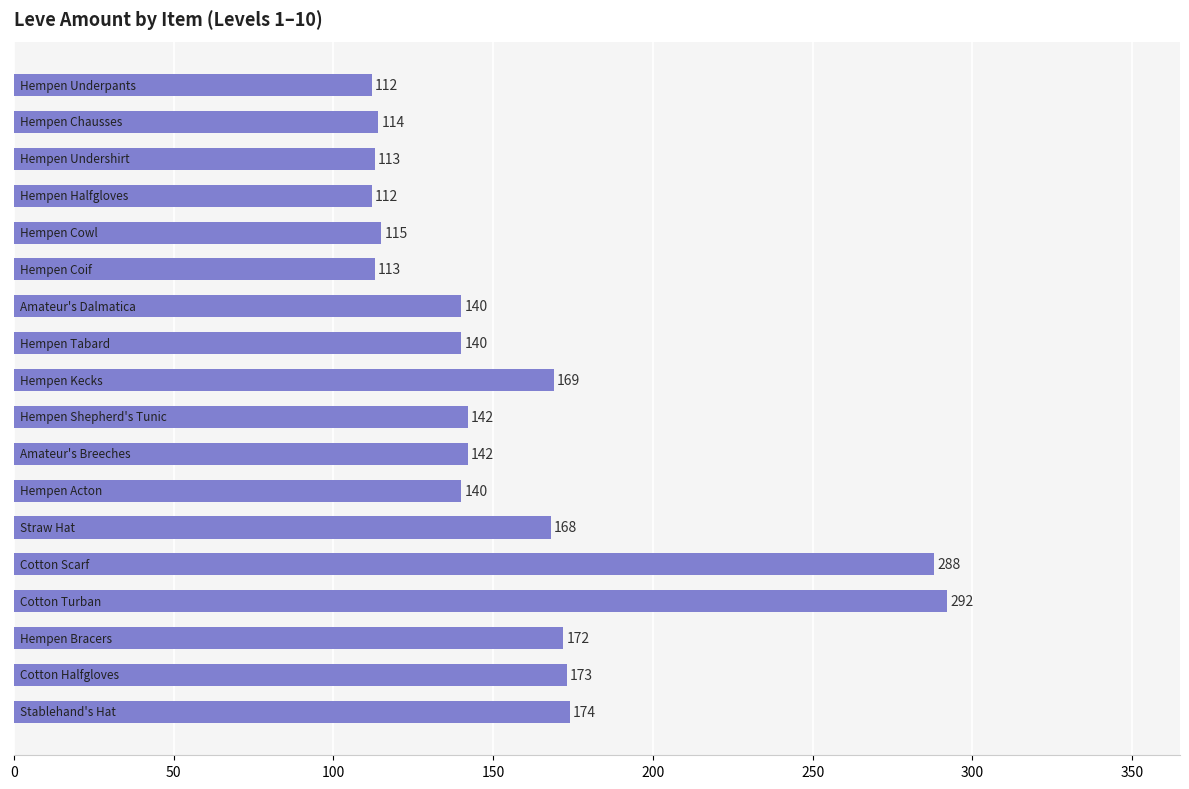

What is the smallest value displayed?

112